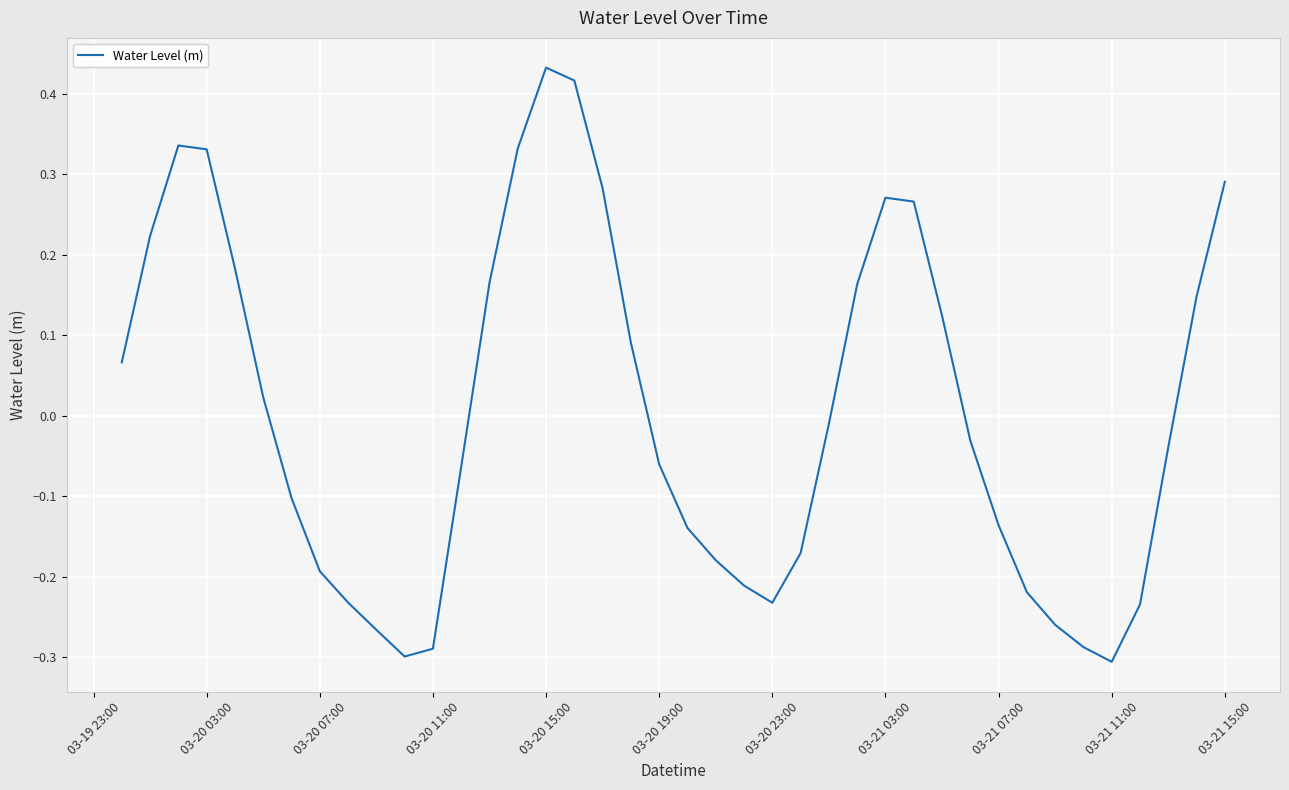

What is the difference between the maximum and minimum values?

0.7